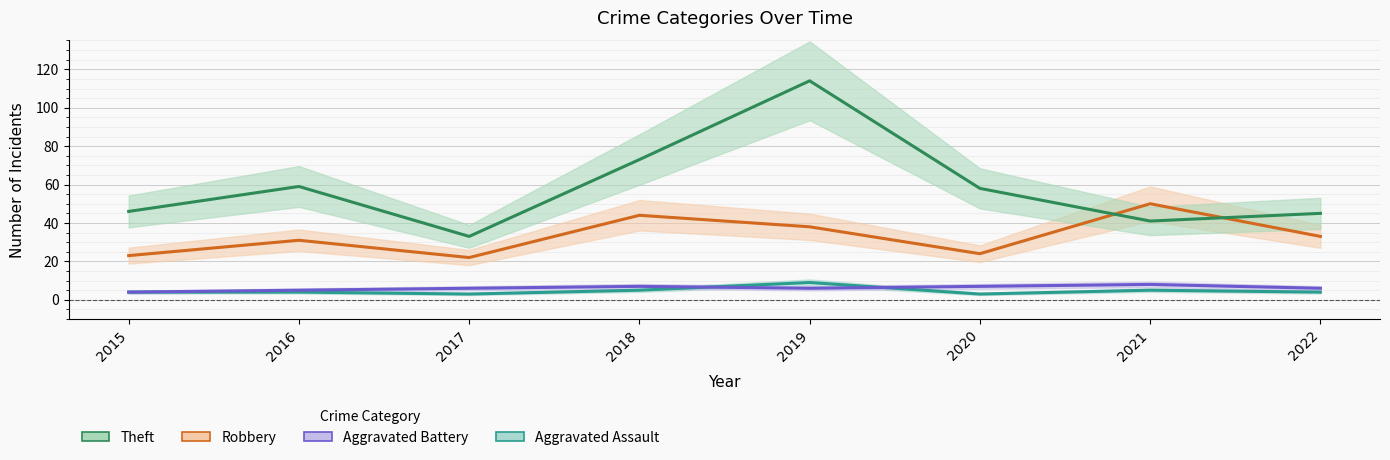

At which category is the sum across all series the highest?

2019